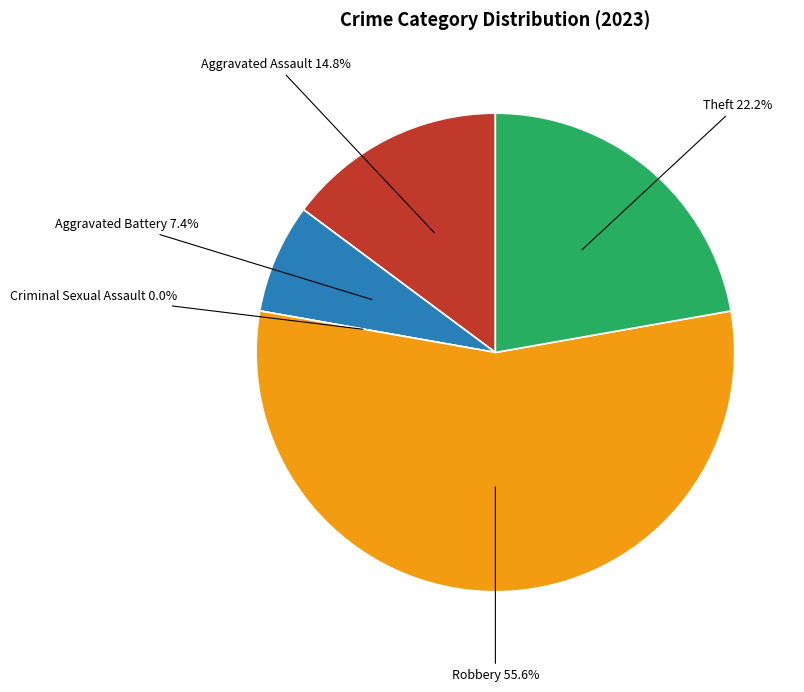

How many segments does this pie chart have?

5